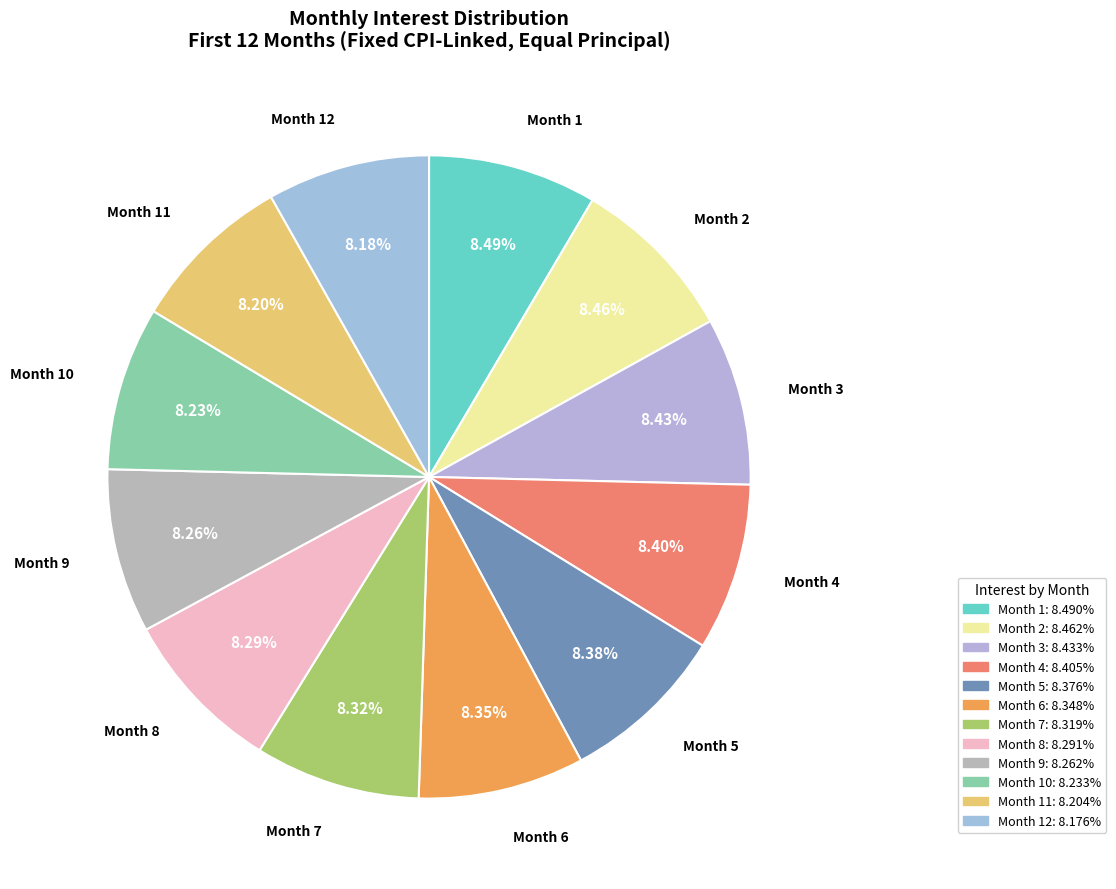

Count the number of slices in the pie.

12